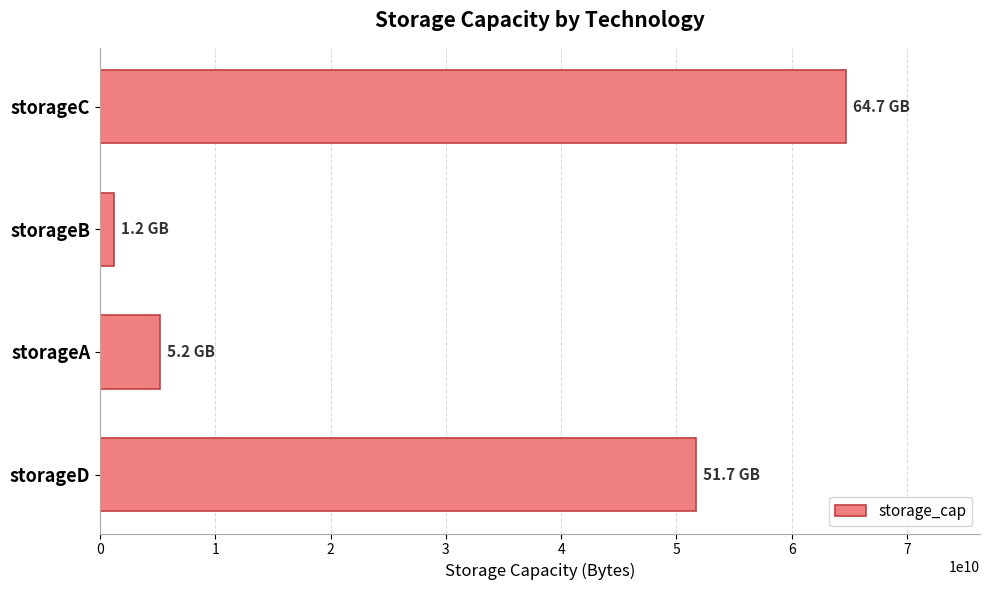

What is the difference between the maximum and minimum values?

63522000000